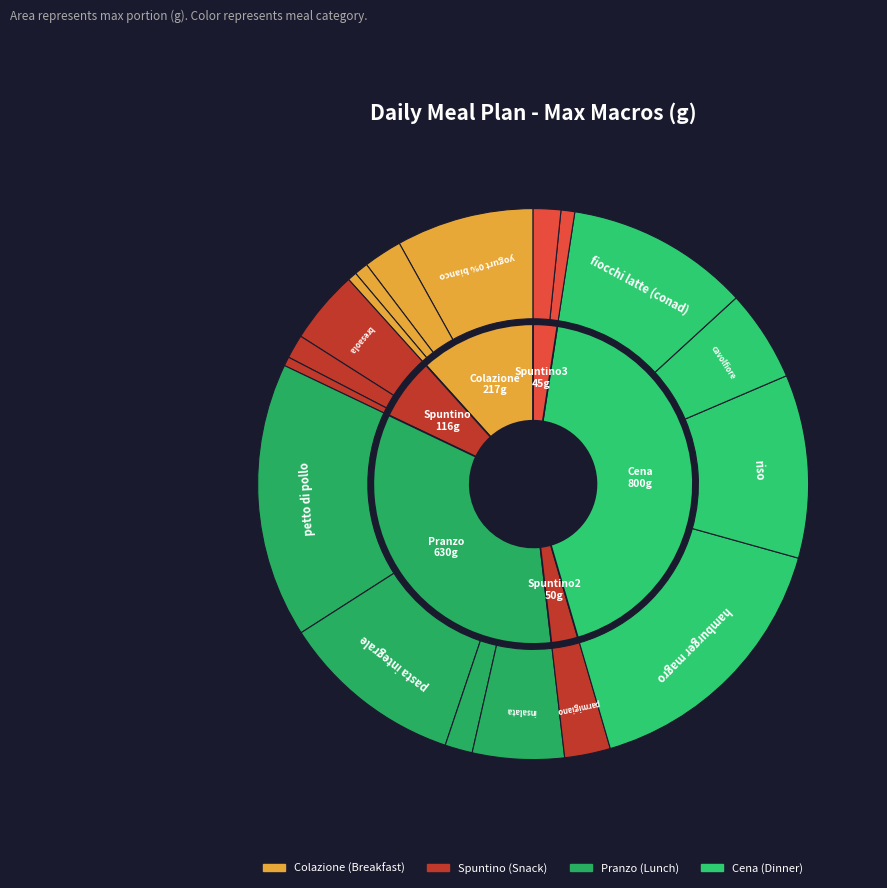

What is the ratio of the value at pasta integrale to the value at insalata?

2.0